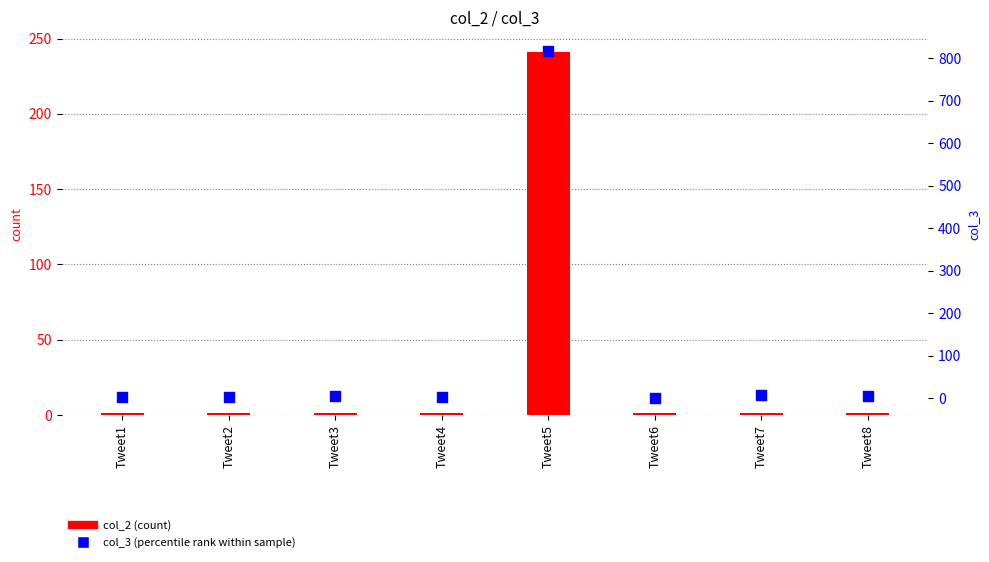

What is the total value across all series at Tweet5?

1057